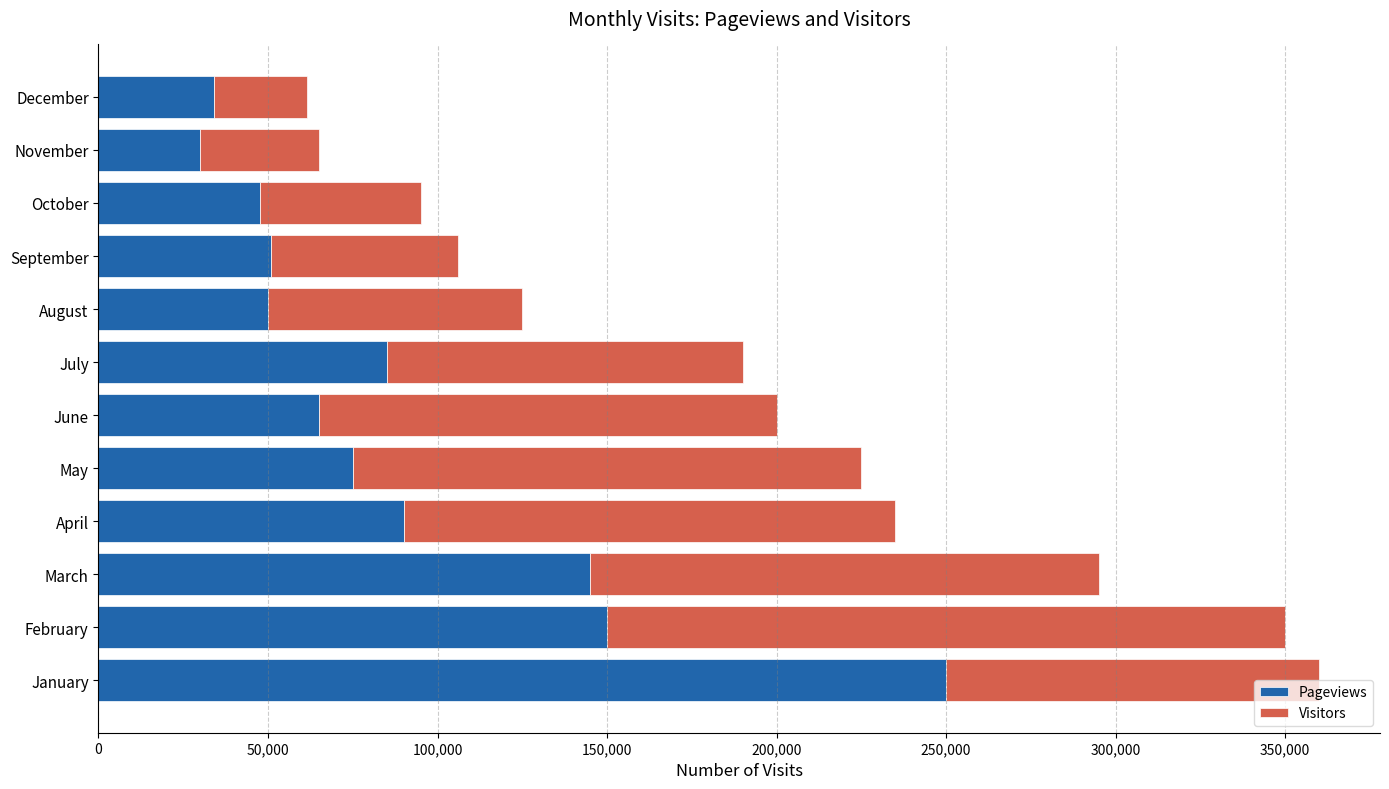

What is the difference between the maximum and minimum values in the Pageviews series?

220000